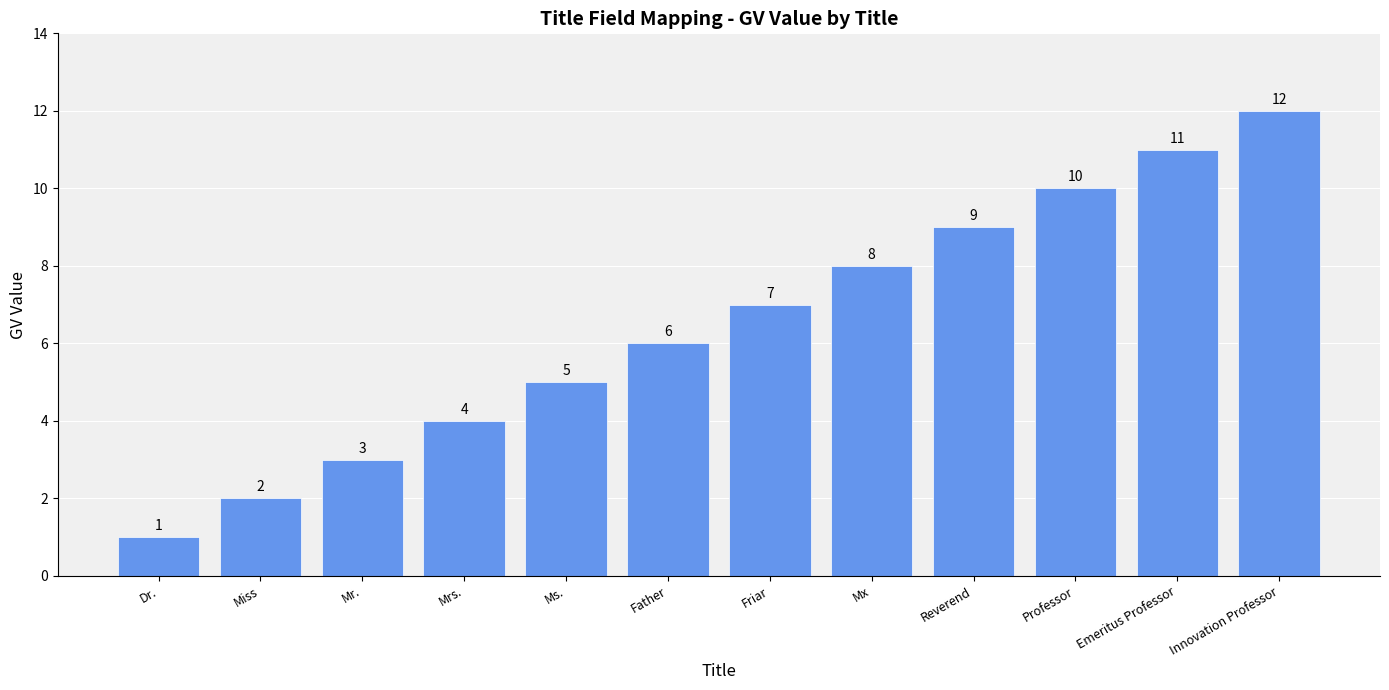

The value at Friar is 7. True or false?

True